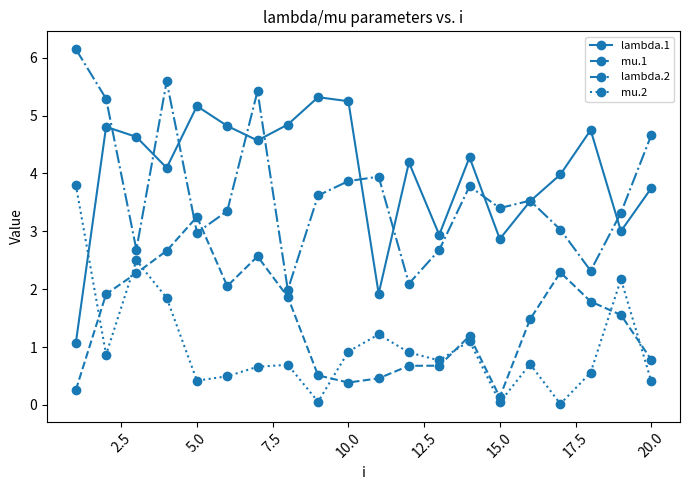

List the series in order of their peak value, highest first.

lambda.2, lambda.1, mu.2, mu.1